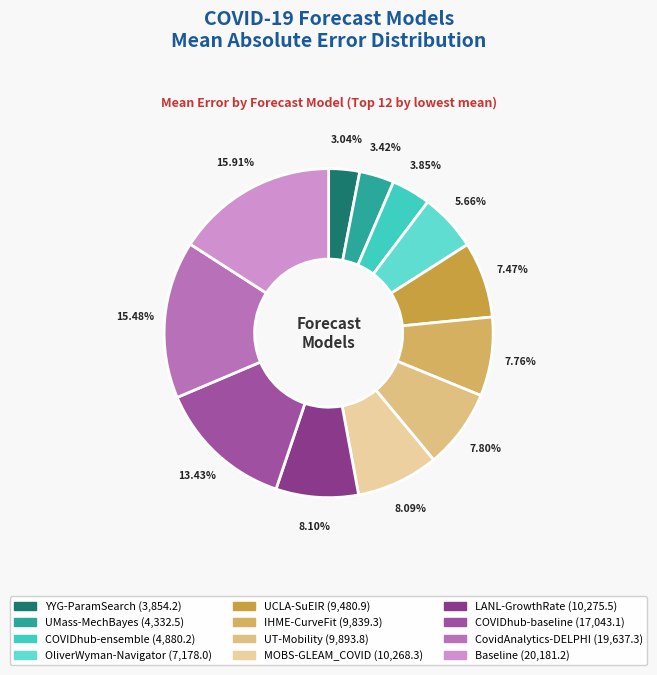

Which has a higher value, COVIDhub-ensemble or LANL-GrowthRate?

LANL-GrowthRate